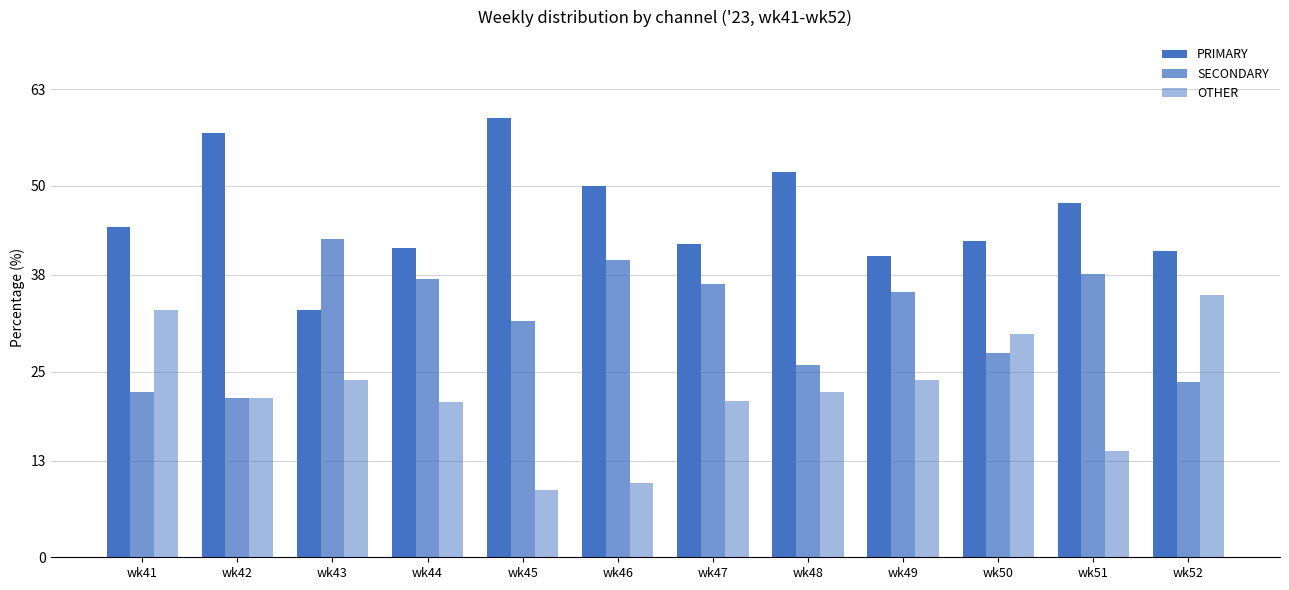

How many values in the SECONDARY series are below 35?

6